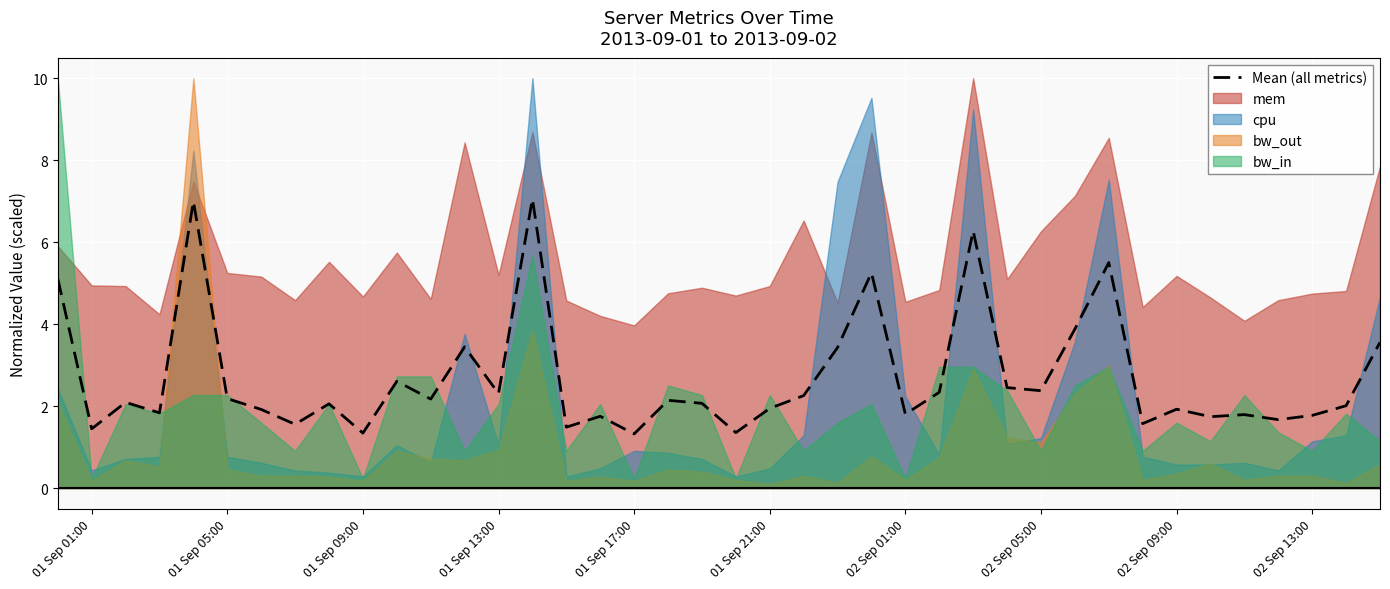

What is the lowest value of the Mean (all metrics) series?

1.3